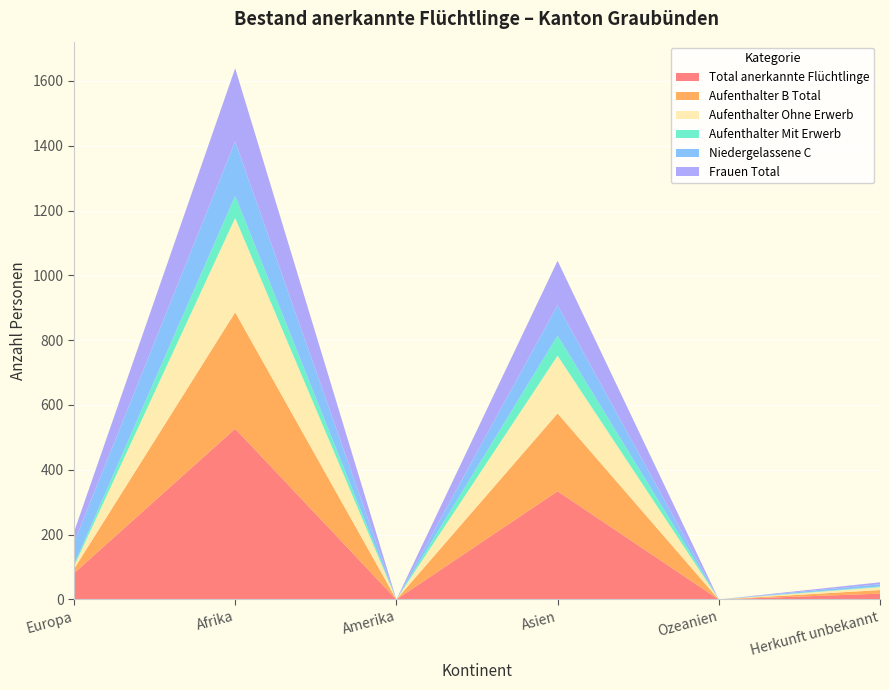

Reading right to left, extract all data points from this chart.

Total anerkannte Flüchtlinge: Herkunft unbekannt=18	Ozeanien=0	Asien=334	Amerika=0	Afrika=527	Europa=81
Aufenthalter B Total: Herkunft unbekannt=11	Ozeanien=0	Asien=240	Amerika=0	Afrika=359	Europa=13
Aufenthalter Ohne Erwerb: Herkunft unbekannt=9	Ozeanien=0	Asien=178	Amerika=0	Afrika=291	Europa=8
Aufenthalter Mit Erwerb: Herkunft unbekannt=2	Ozeanien=0	Asien=62	Amerika=0	Afrika=68	Europa=5
Niedergelassene C: Herkunft unbekannt=7	Ozeanien=0	Asien=94	Amerika=0	Afrika=168	Europa=68
Frauen Total: Herkunft unbekannt=6	Ozeanien=0	Asien=137	Amerika=0	Afrika=226	Europa=33